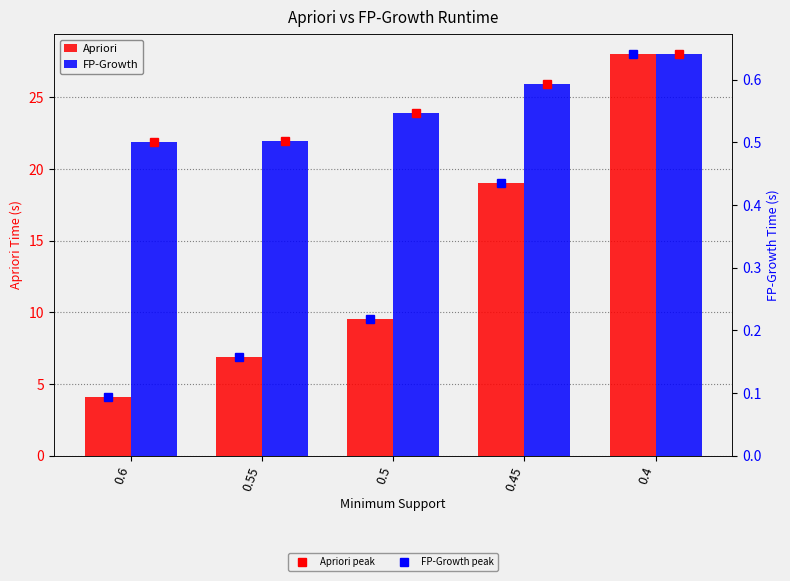

What is the difference between the maximum and minimum values in the FP-Growth series?

0.1